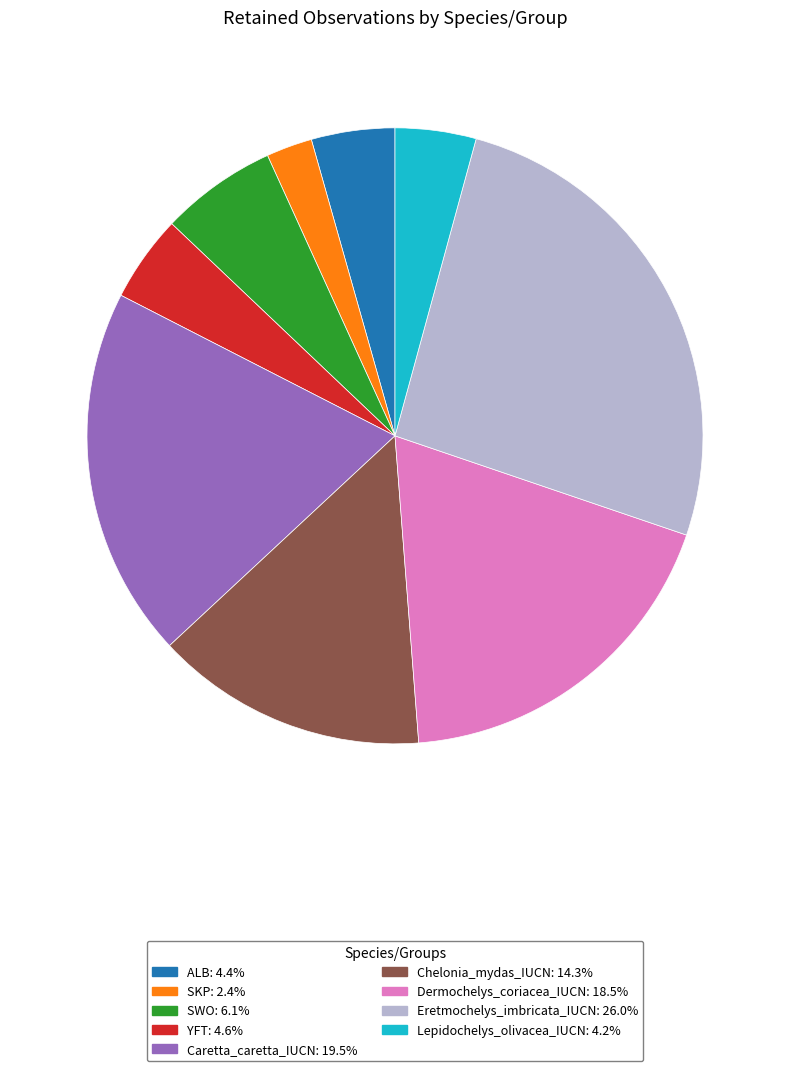

Which slice is the smallest?

SKP